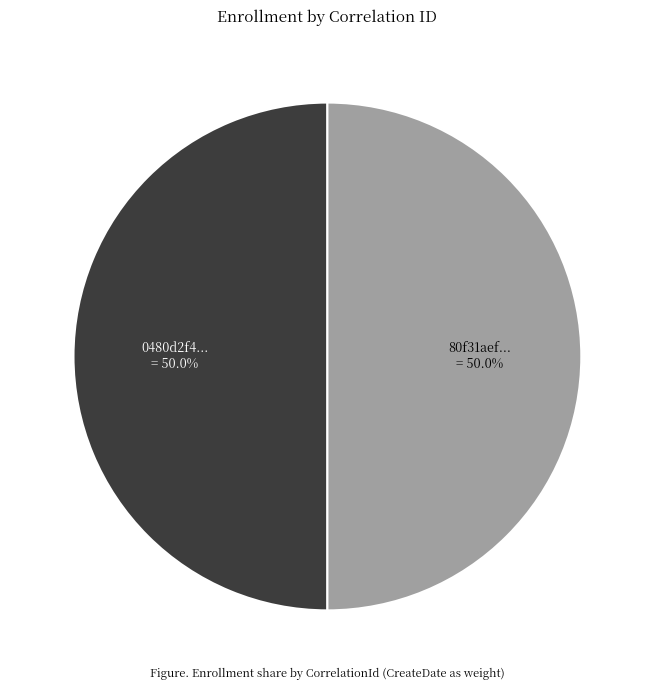

How many slices are in this pie chart?

2